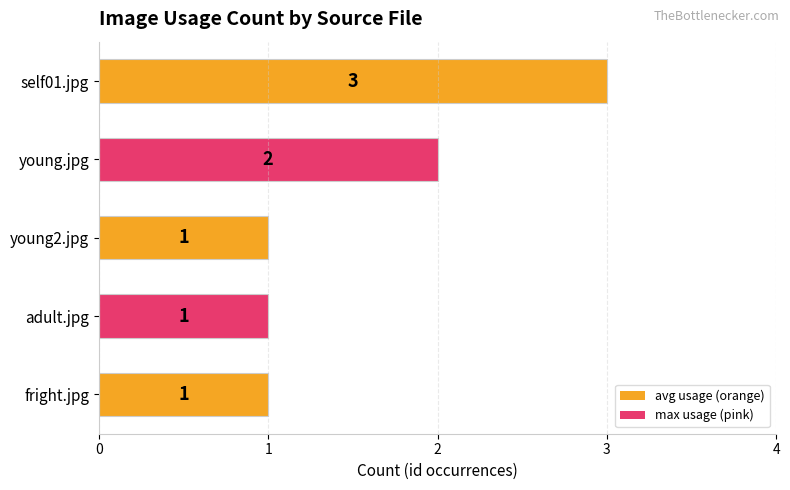

The value at young2.jpg is 1. True or false?

True